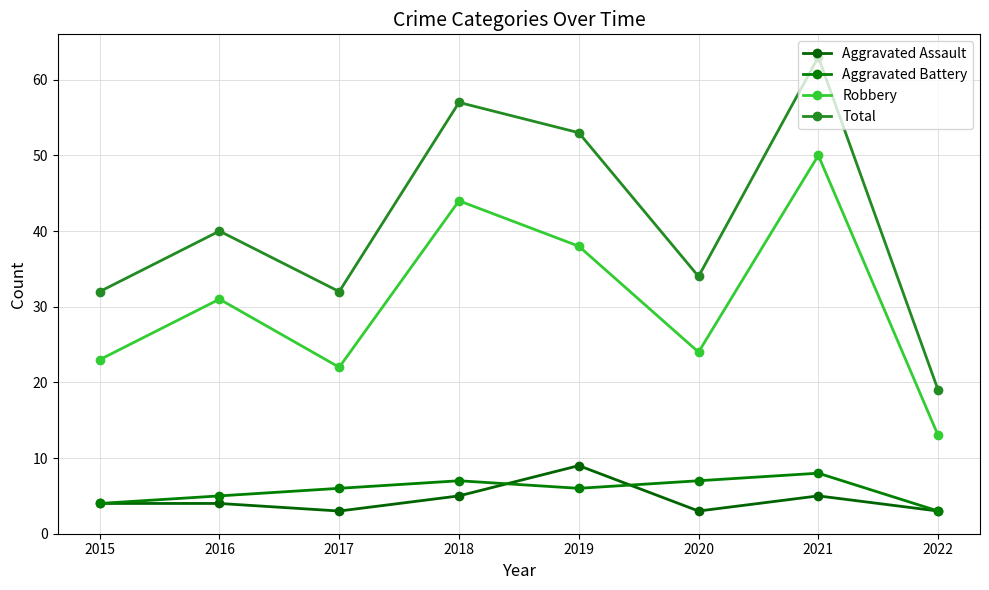

Which series has the widest spread of values?

Total